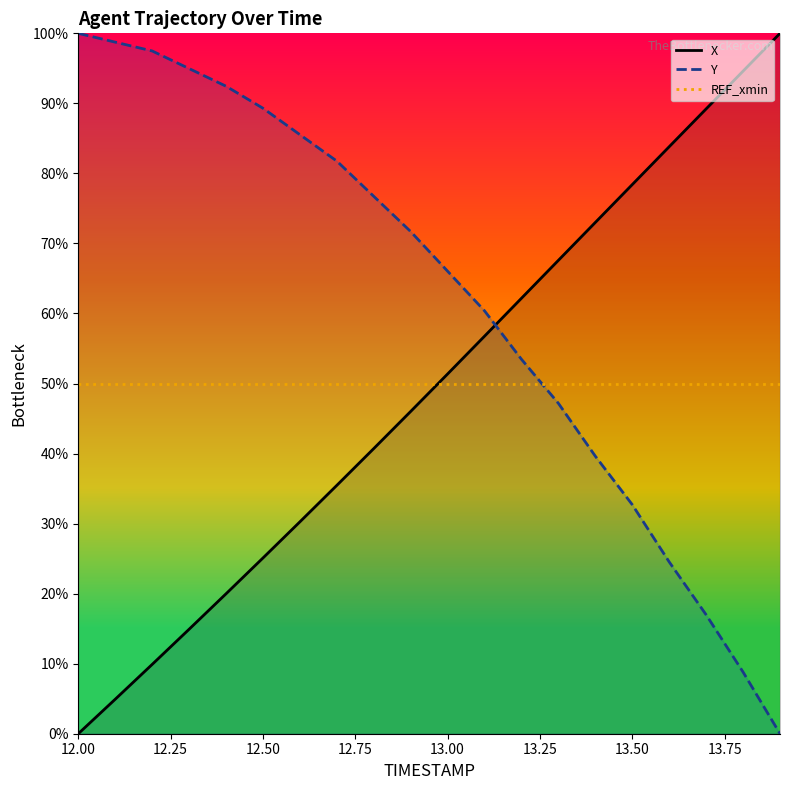

True or false: Y and X cross at least once.

True